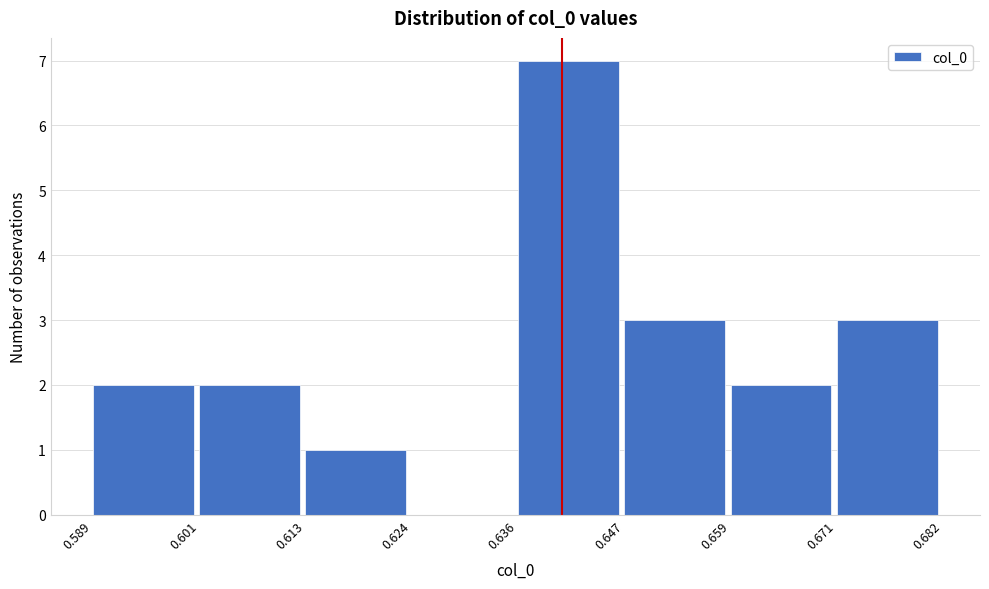

Reading left to right, list every bar in this chart as the range it spans on the x-axis followed by its height. The values are not printed on the chart, so give them approximately, as read against the axis.

0.589 to 0.601: 2
0.601 to 0.613: 2
0.613 to 0.624: 1
0.624 to 0.636: 0
0.636 to 0.647: 7
0.647 to 0.659: 3
0.659 to 0.671: 2
0.671 to 0.682: 3